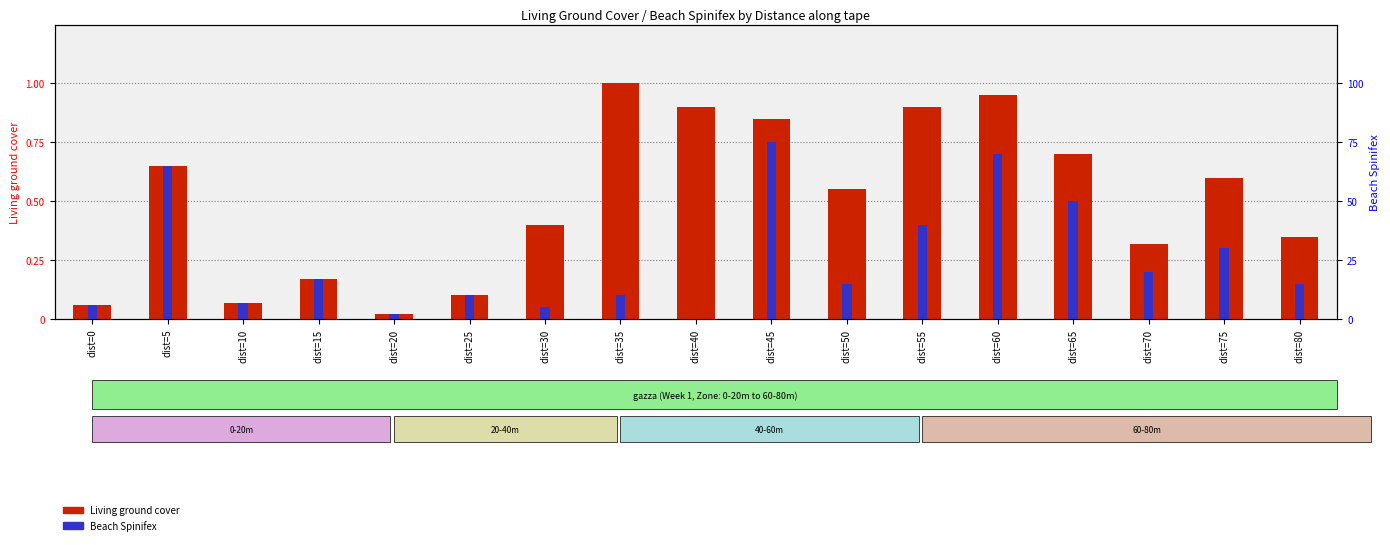

Which category has the lowest value across all series?

dist=40